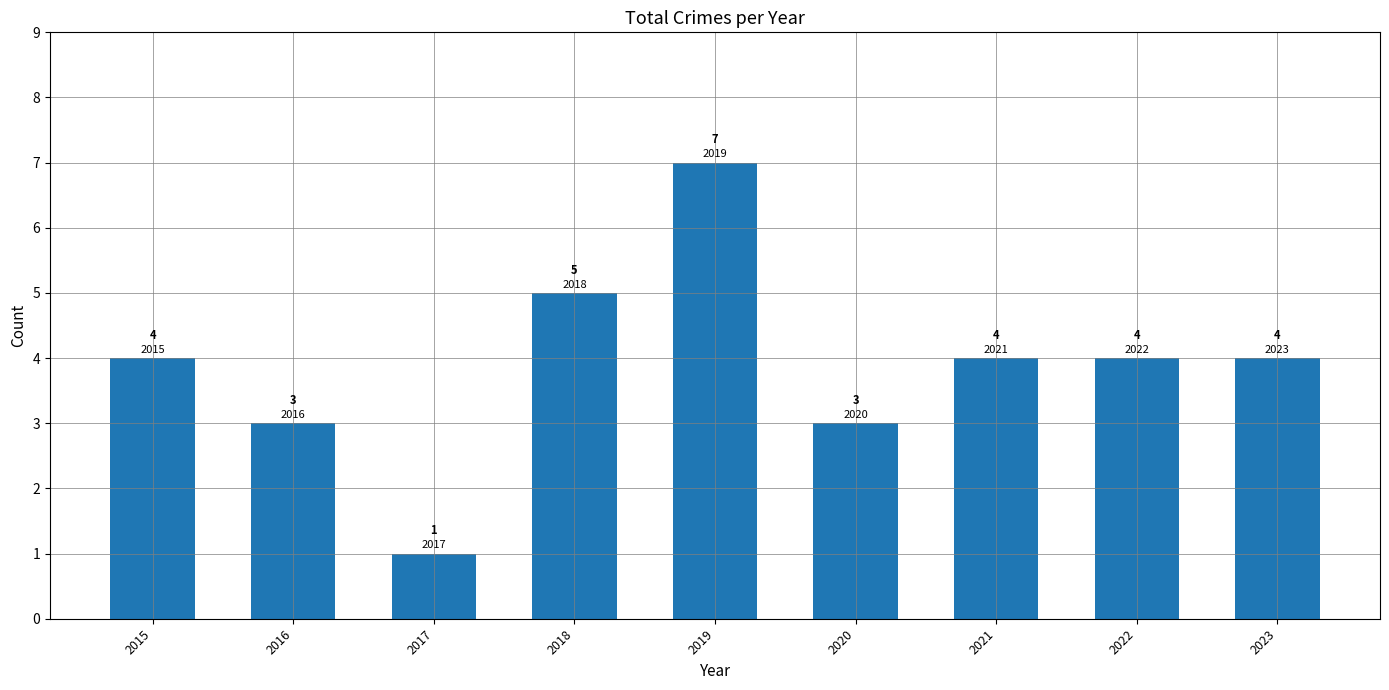

How many data points are less than 4?

3